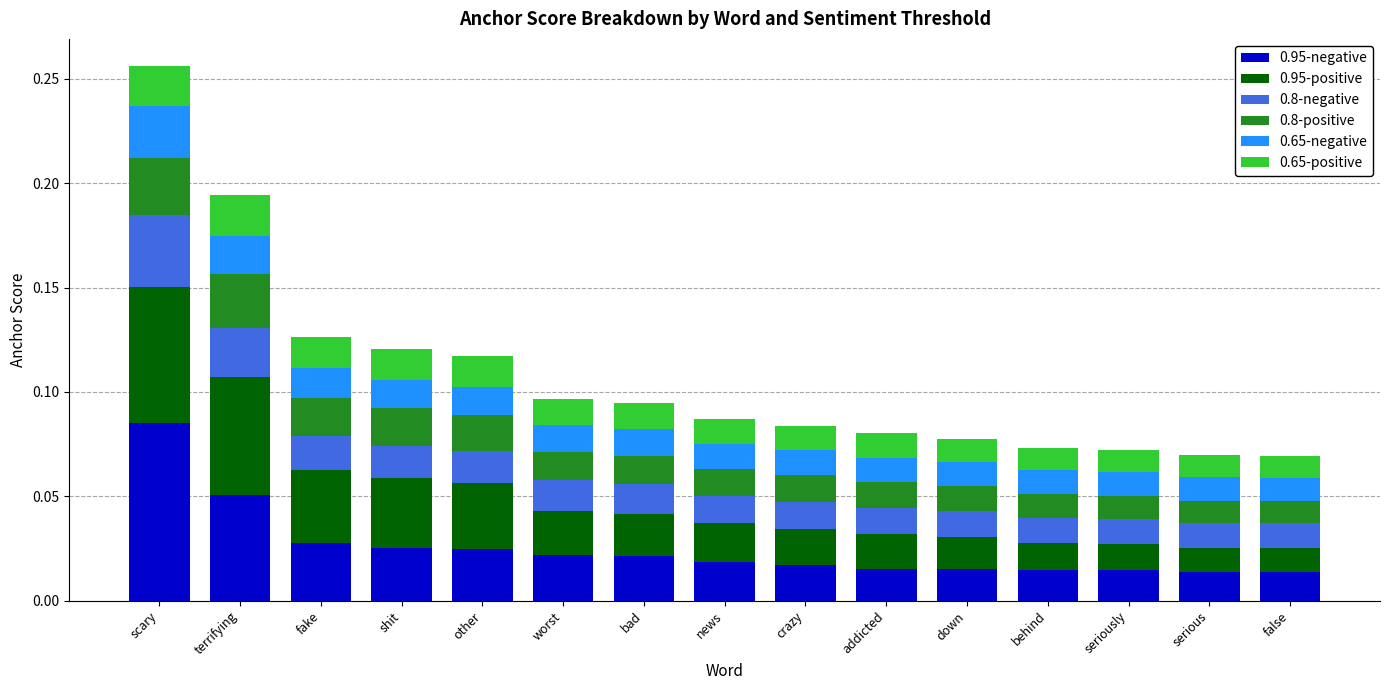

At which category is the sum across all series the highest?

scary